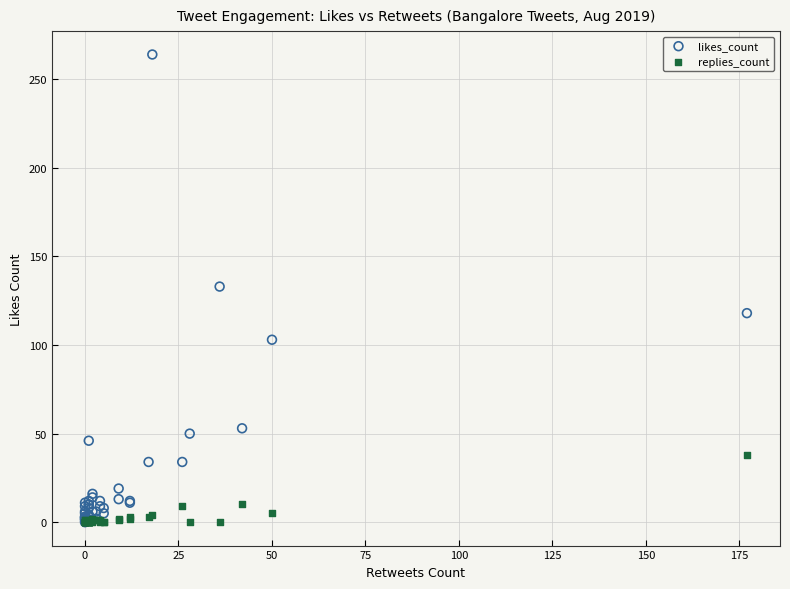

What are all the series names shown in the legend?

likes_count, replies_count